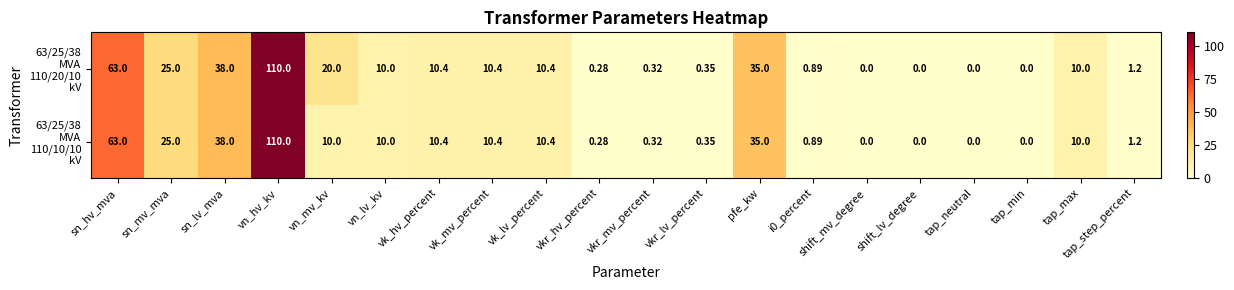

At which category is the sum across all series the highest?

vn_hv_kv